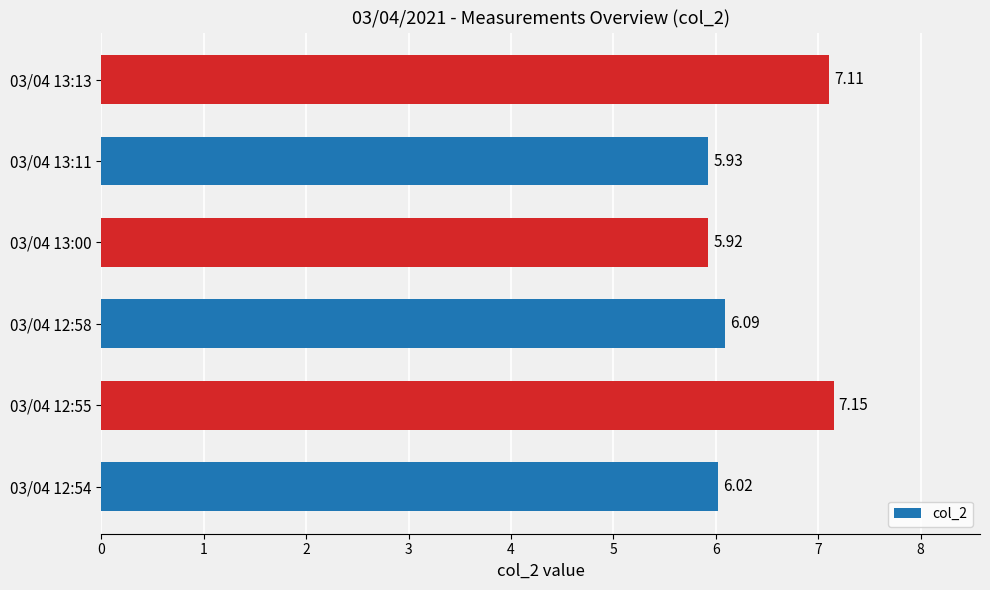

Rank the categories by value from highest to lowest.

03/04 12:55, 03/04 13:13, 03/04 12:58, 03/04 12:54, 03/04 13:11, 03/04 13:00